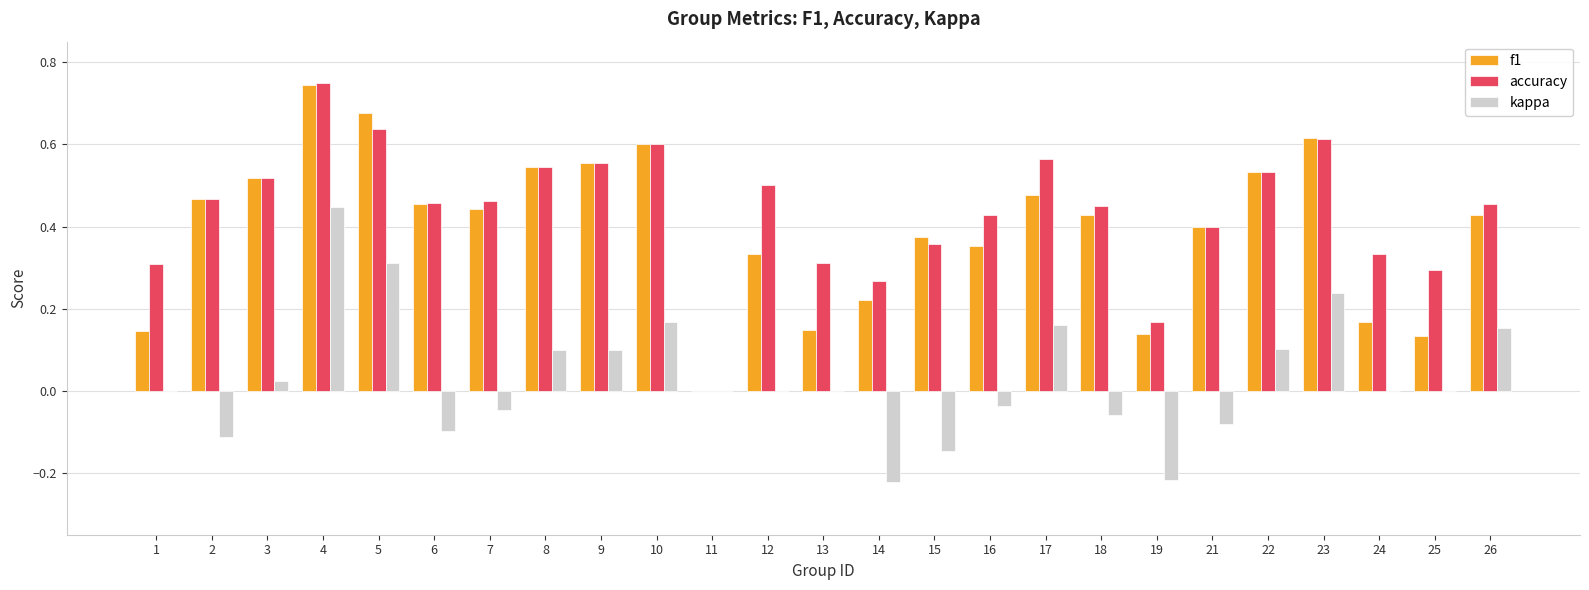

What is the sum of the f1 values at 7 and 18?

0.9